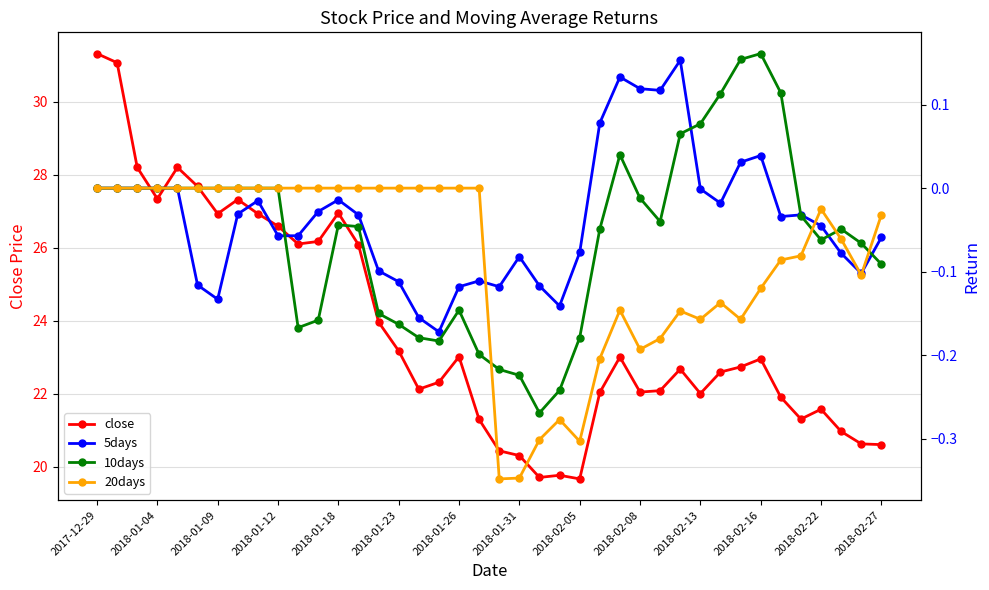

What is the difference between the maximum and minimum values in the 20days series?

0.3